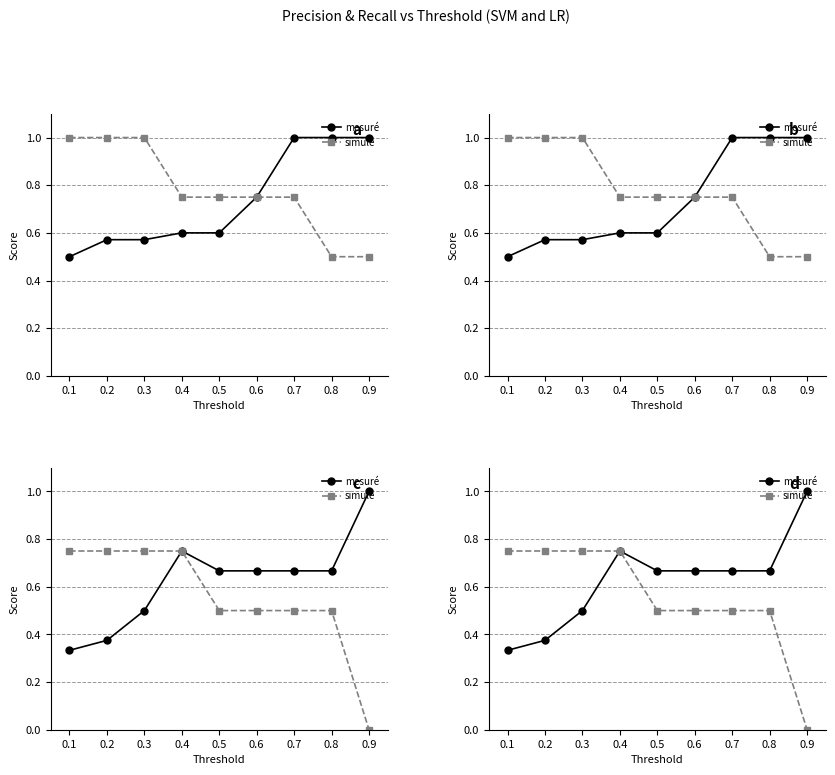

Which category has the highest value in the mesuré series?

0.9